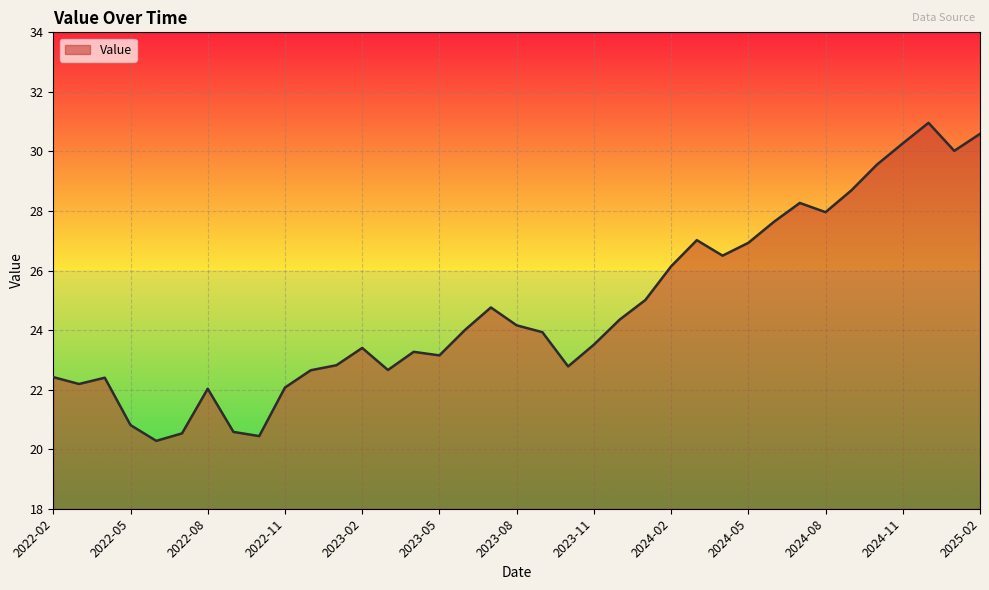

What is the maximum value shown in the chart?

31.0